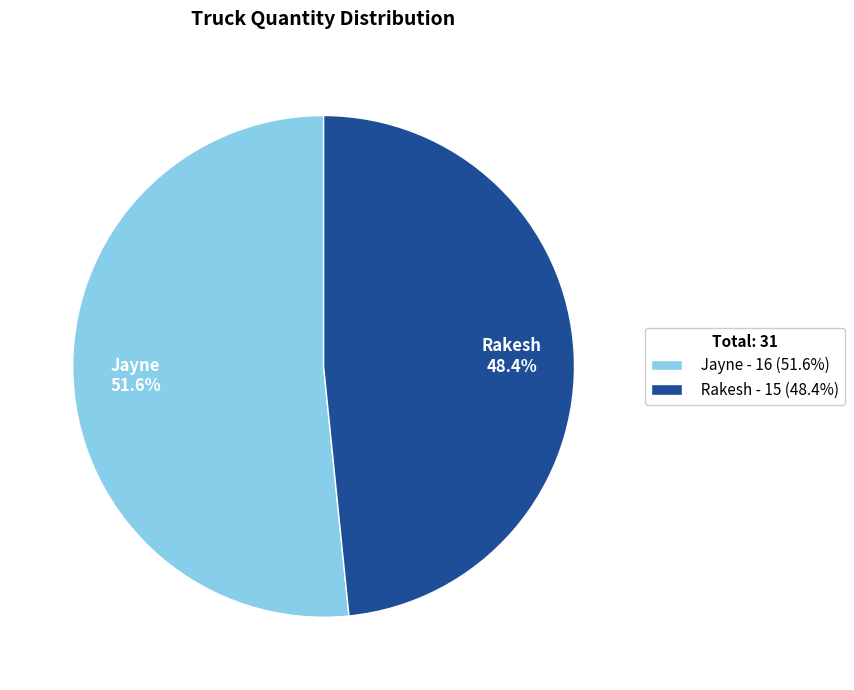

What is the smallest slice in the pie chart?

Rakesh